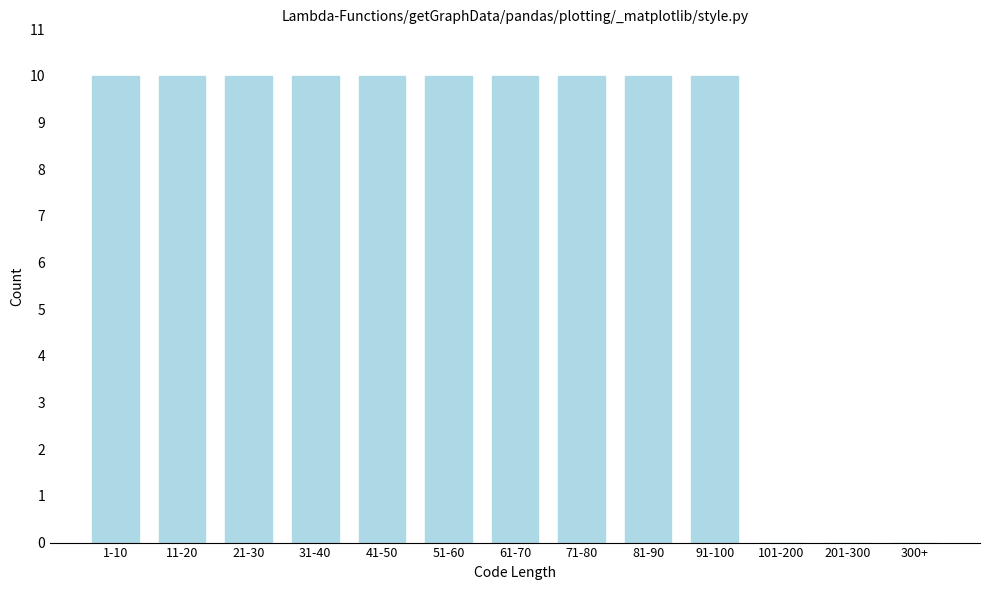

Reading right to left, extract all data points from this chart.

300+=0	201-300=0	101-200=0	91-100=10	81-90=10	71-80=10	61-70=10	51-60=10	41-50=10	31-40=10	21-30=10	11-20=10	1-10=10